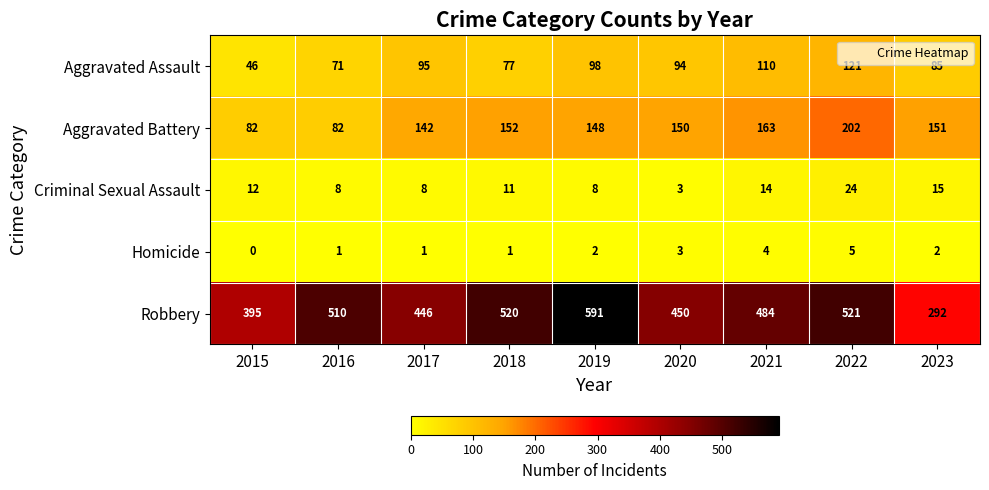

The Homicide series shows 2 at 2023. True or false?

True